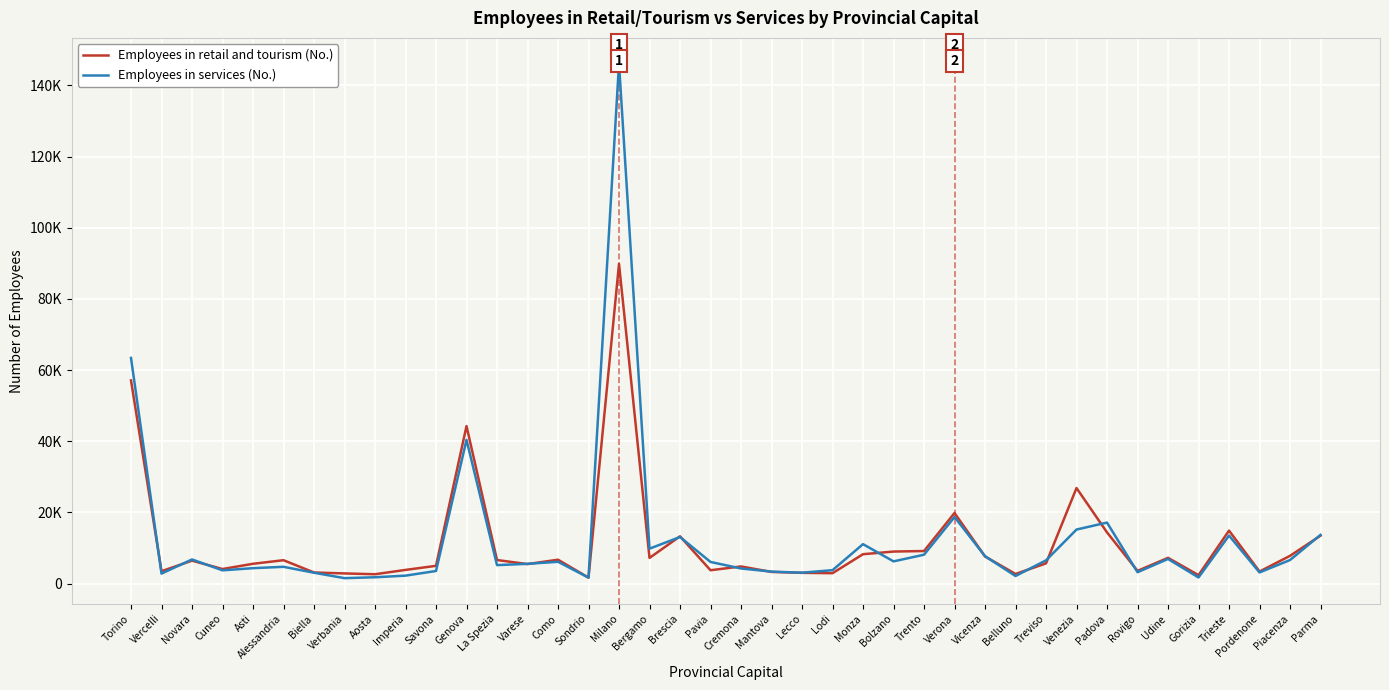

Is the value of Employees in retail and tourism (No.) at Lodi greater than the value of Employees in services (No.) at Piacenza?

No